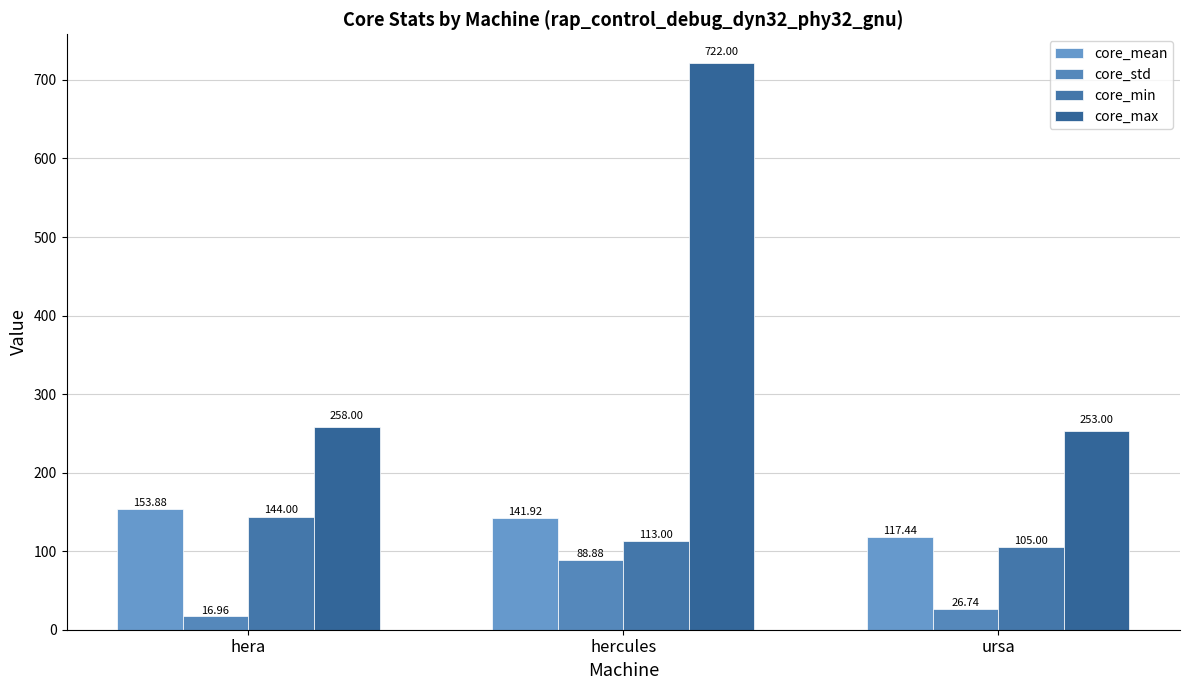

What is the spread (max minus min) of values at hera?

241.0